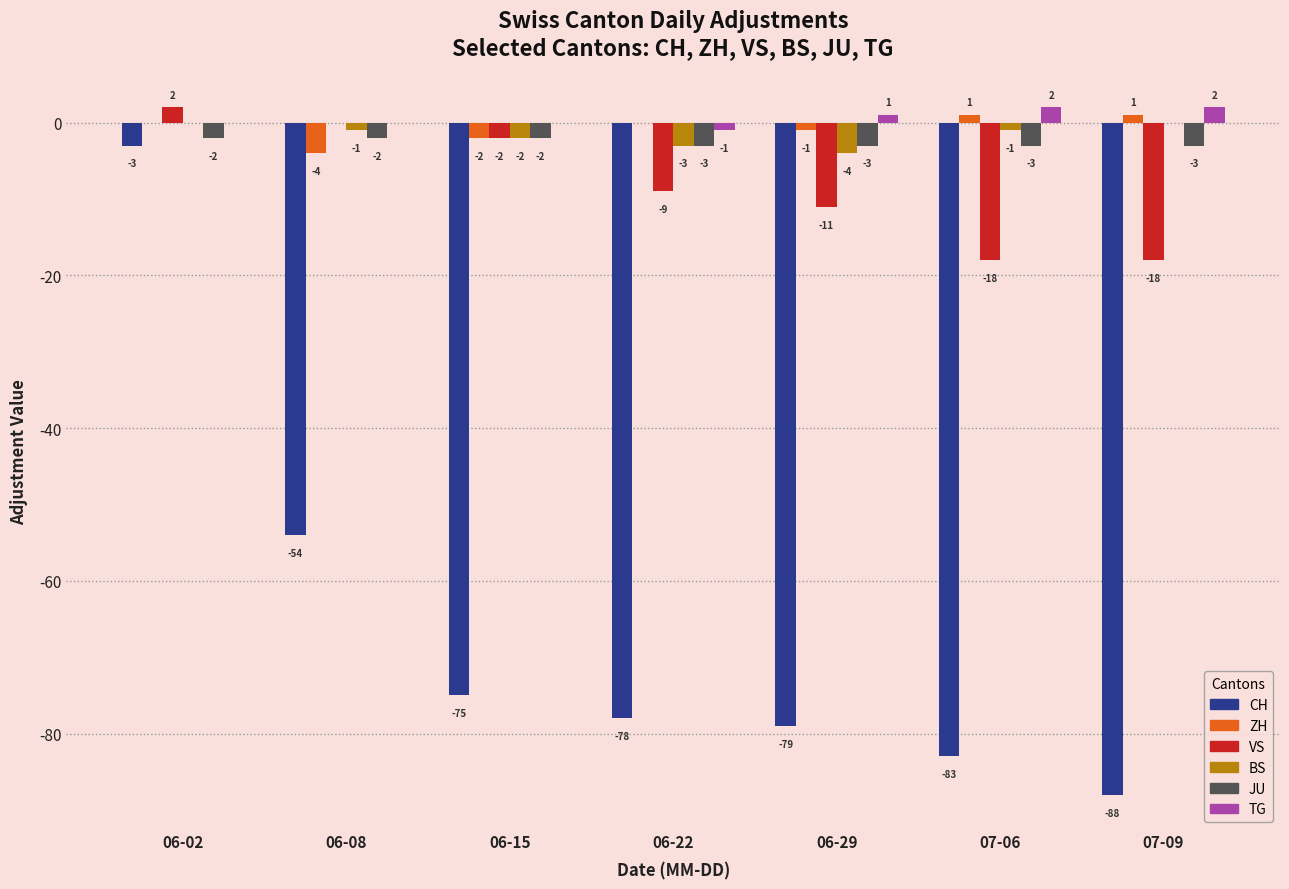

The CH series shows -75 at 06-15. True or false?

True